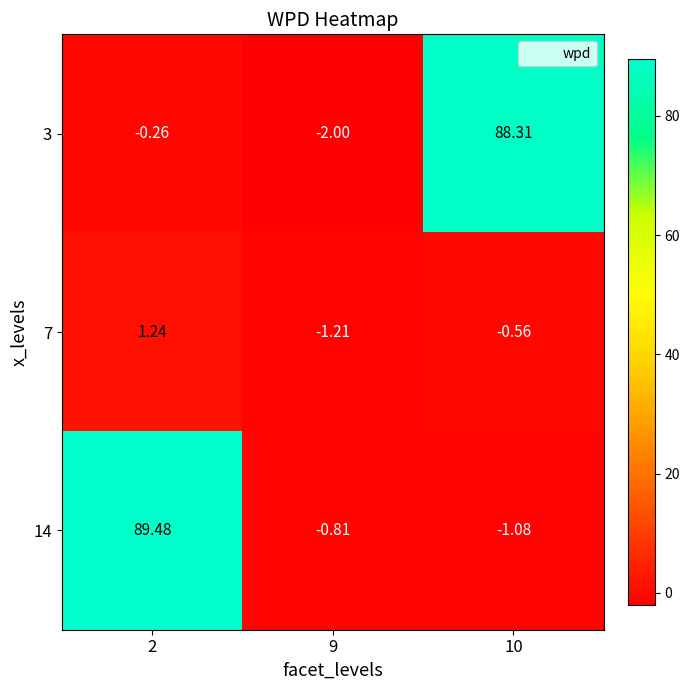

Is the value of 14 at 2 greater than the value of 3 at 10?

Yes